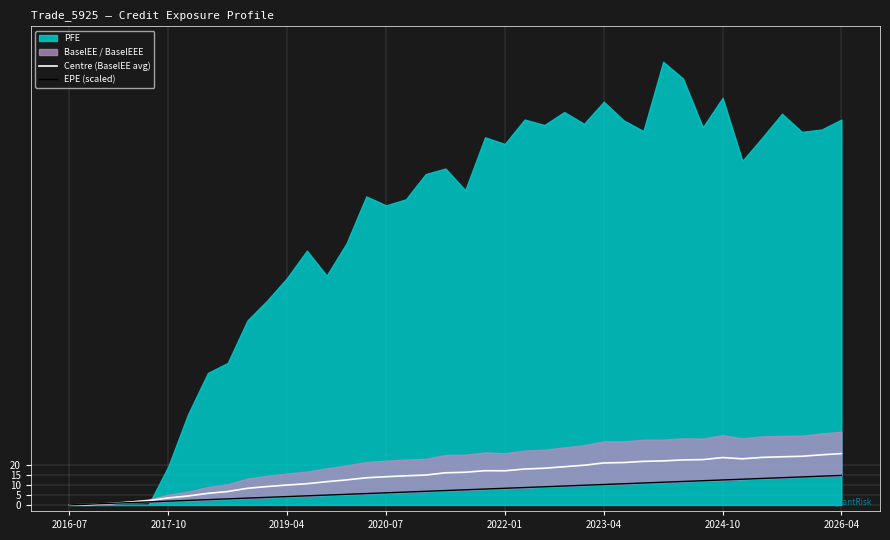

Where is EPE (scaled) nearest to the value 7?

19